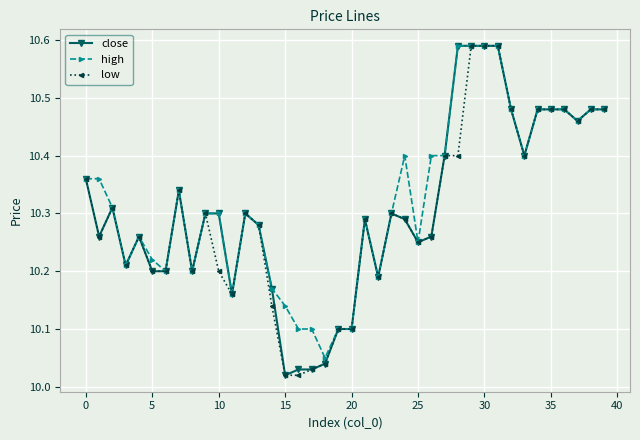

True or false: high has more than 2 points higher than both neighbors.

True